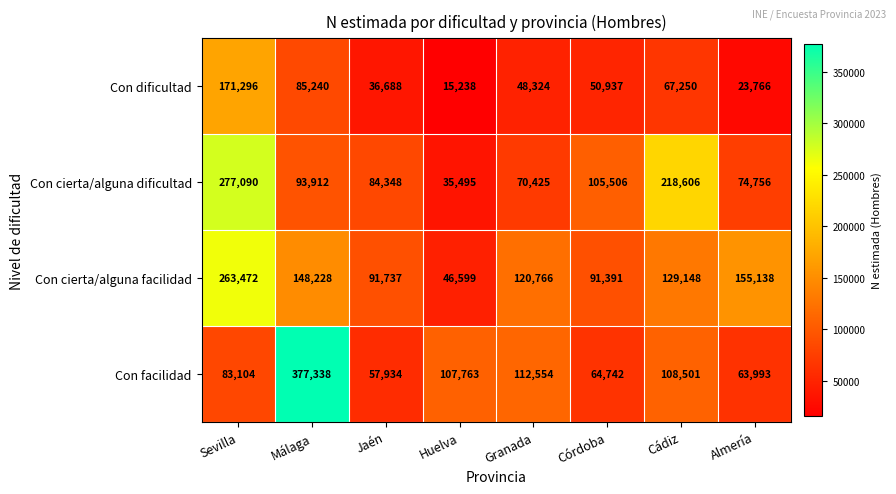

Count the number of data series in this chart.

4